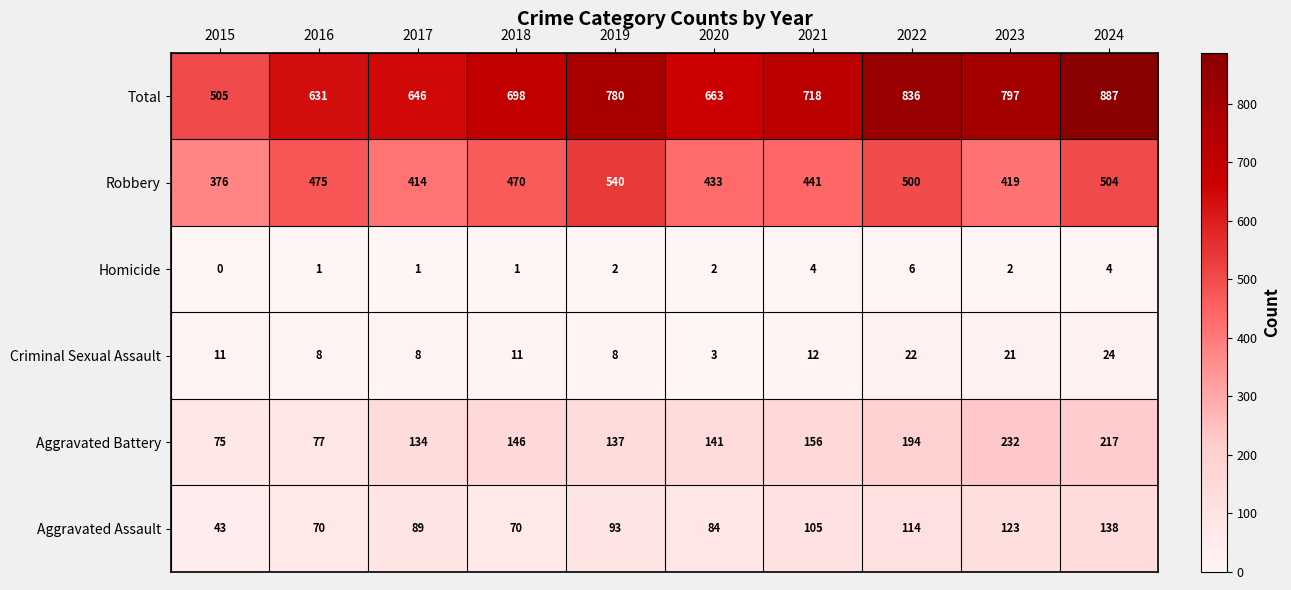

Which series changed the most between 2017 and 2019?

Total